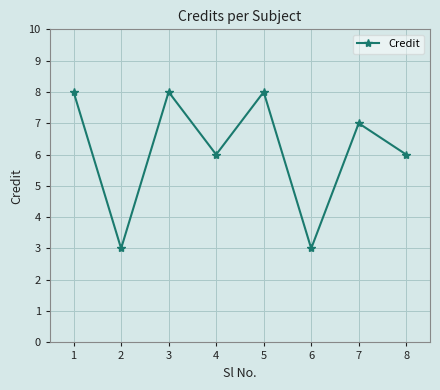

What is the maximum value shown in the chart?

8